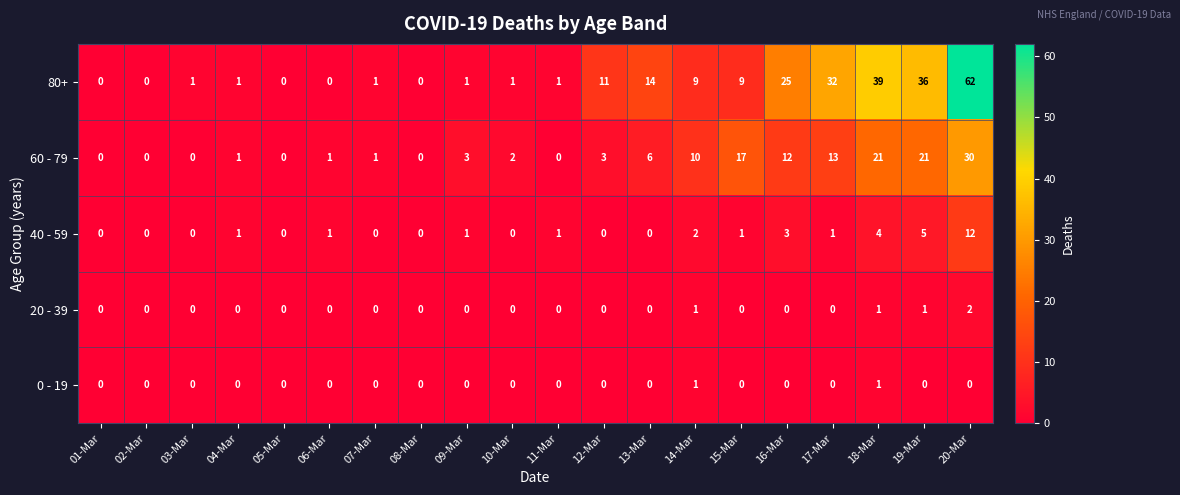

Which series has the largest range (max minus min)?

80+